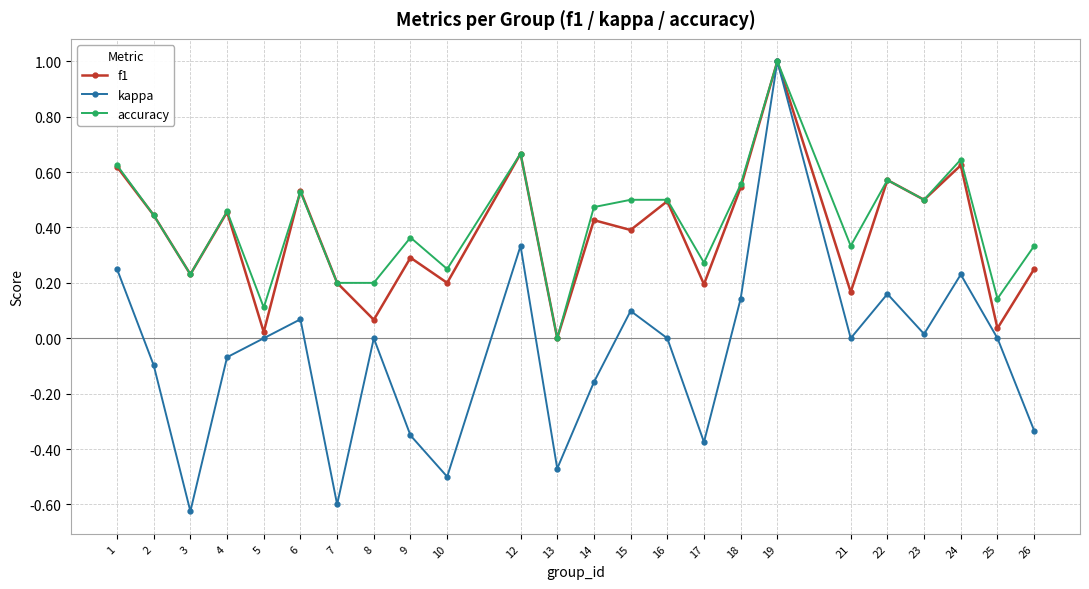

The value of kappa at 22 is 0.3. True or false?

False